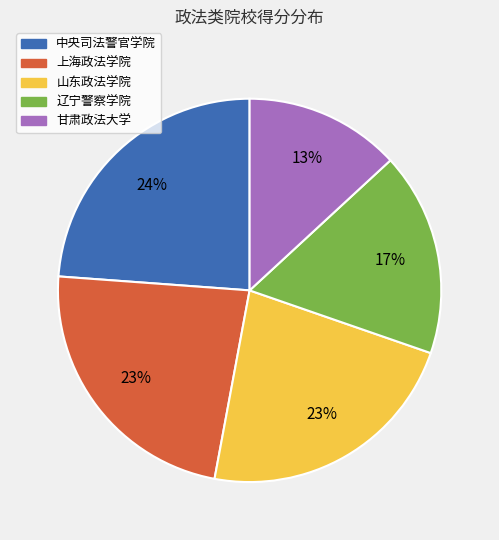

Is 中央司法警官学院 the majority of the pie?

No